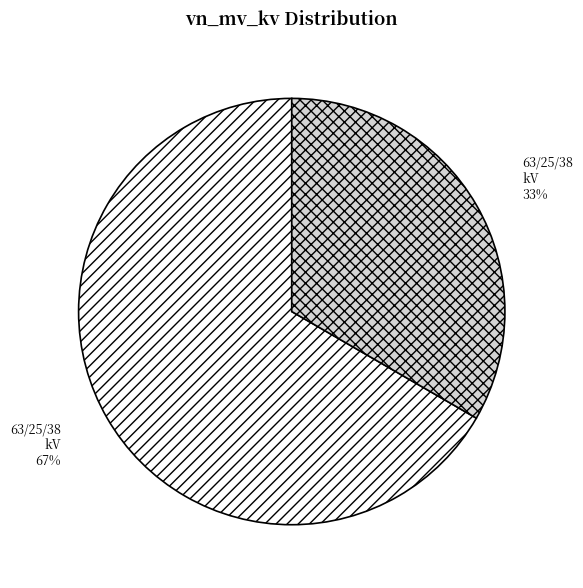

To the nearest percent, what is the average slice percentage?

50%